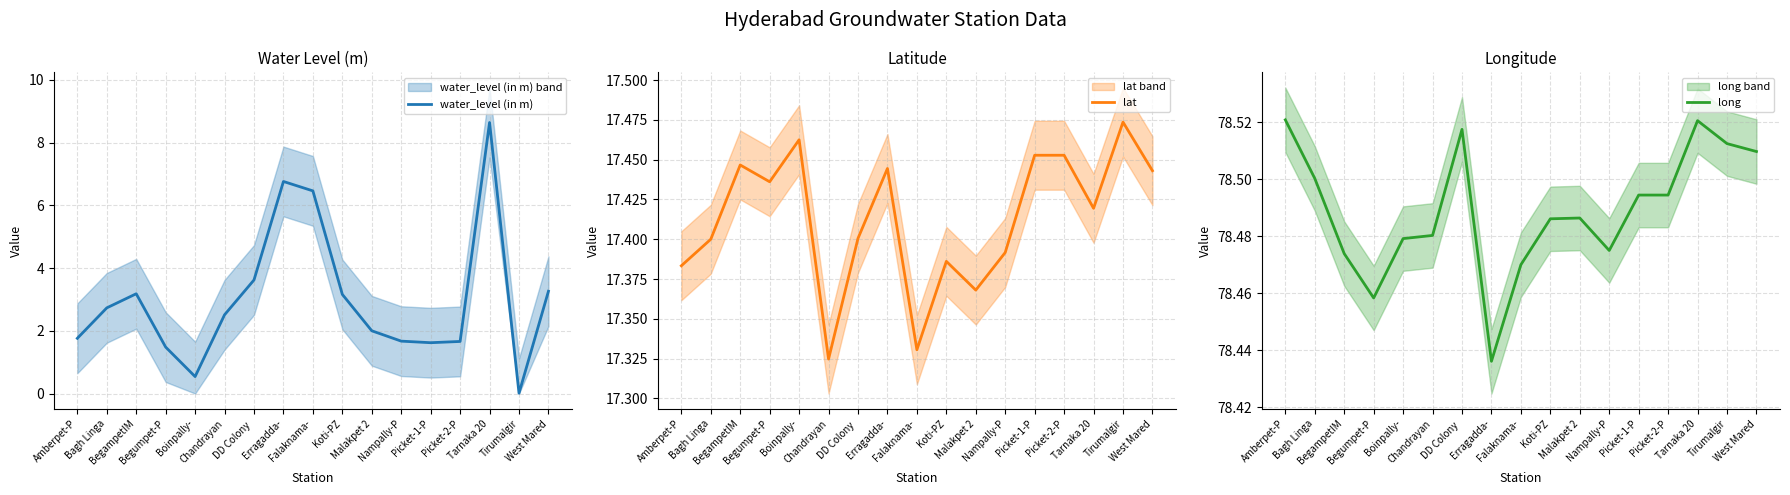

At which category is the sum across all series the highest?

Tarnaka 20